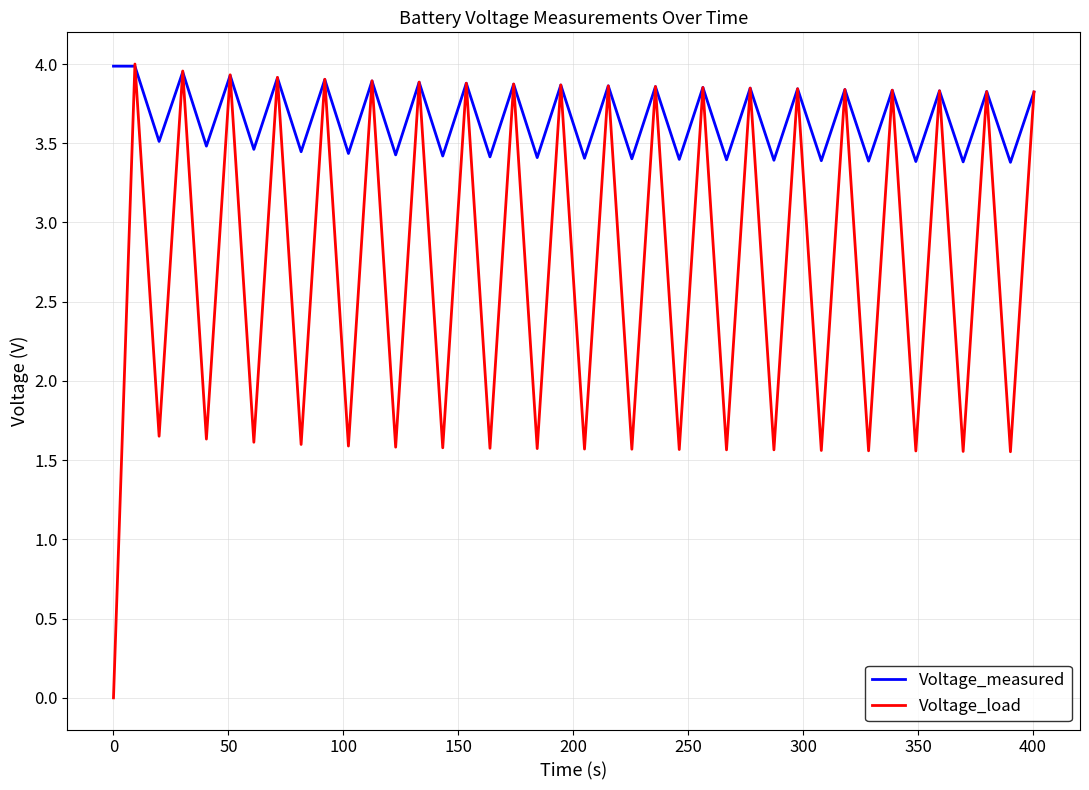

Rank the series by their average value, from lowest to highest.

Voltage_load, Voltage_measured